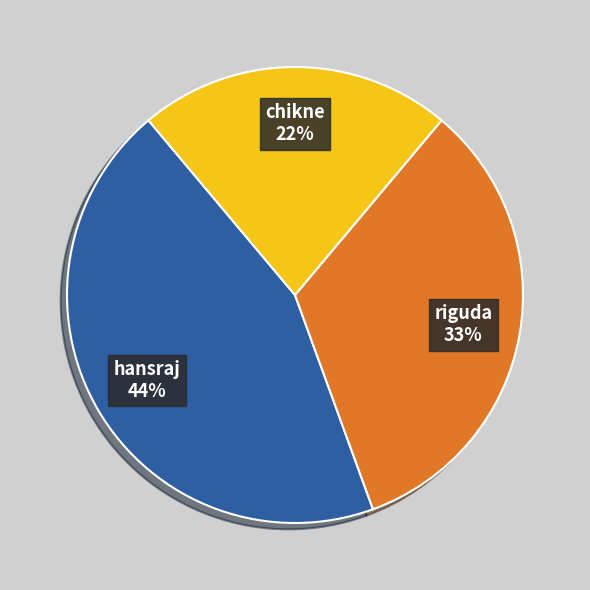

To the nearest percent, what is the difference between the largest and smallest slice percentages?

22%